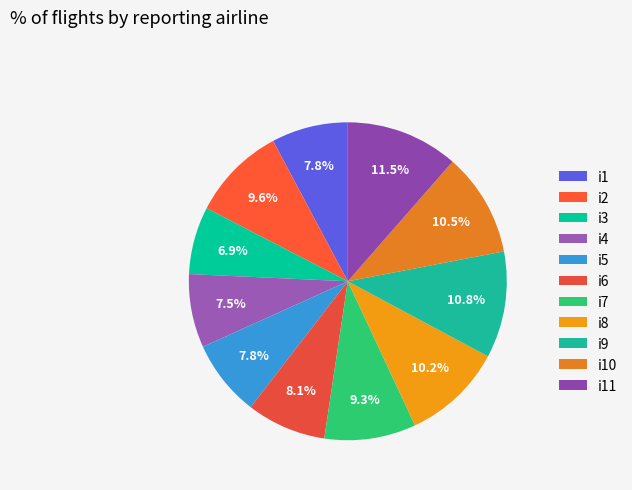

How much of the chart is everything except i11?

88.5%